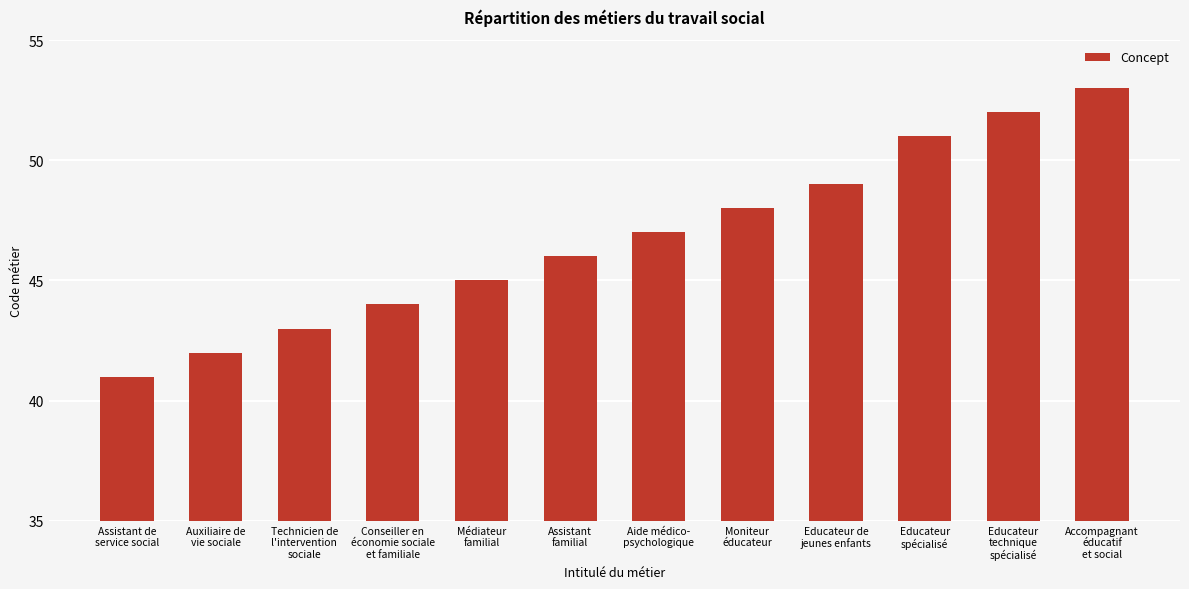

What is the label of the 8th bar from the left?

Moniteur
éducateur